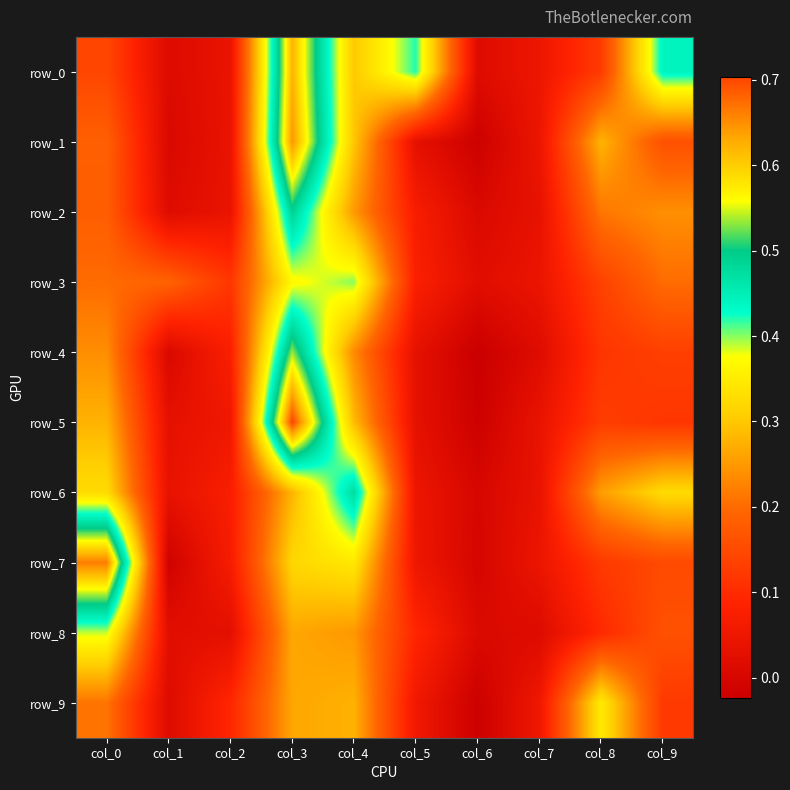

What value does the row_0 series have at col_4?

0.3